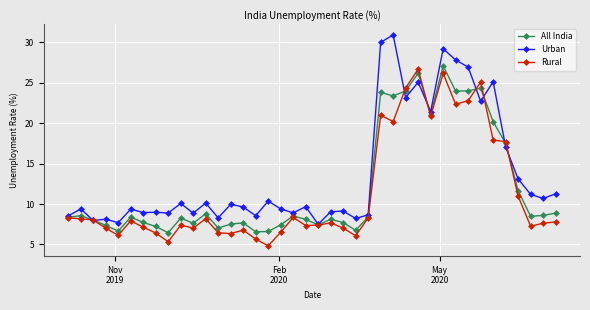

Which series has the largest total across all categories?

Urban